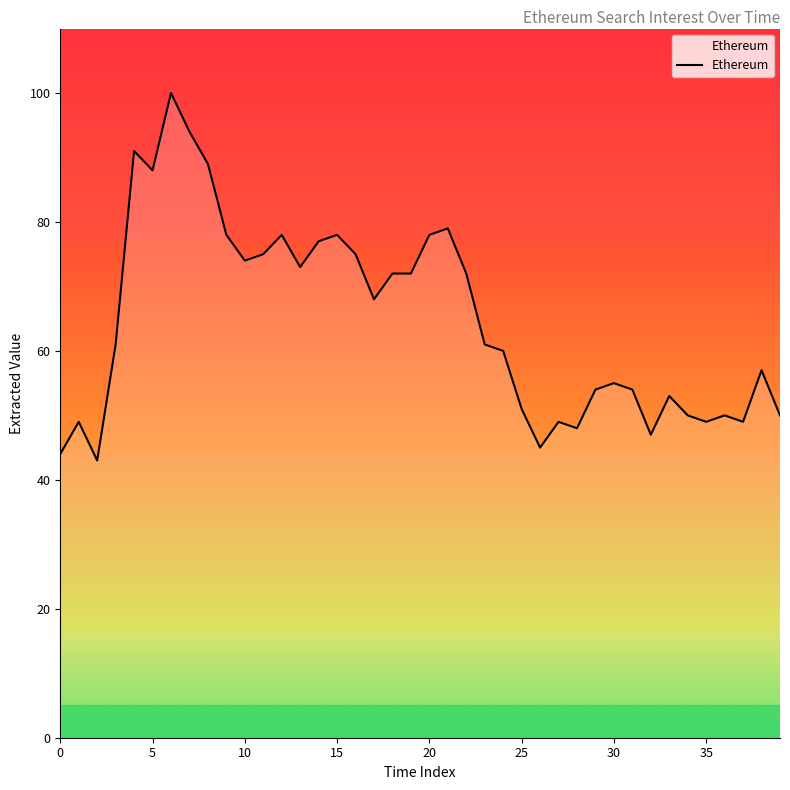

What is the maximum value shown in the chart?

100